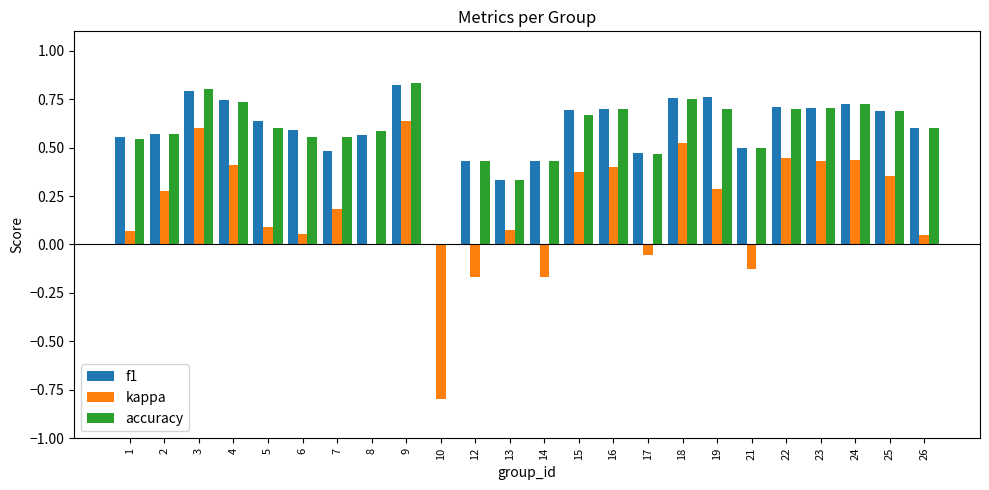

Is the value of f1 at 15 greater than the value of kappa at 3?

Yes